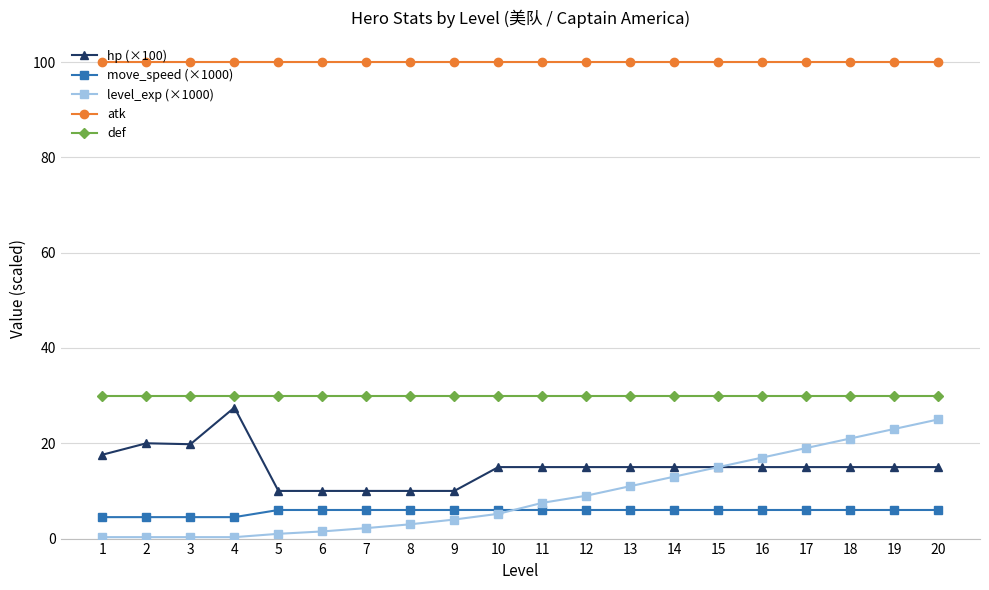

True or false: level_exp (×1000) and def cross at least once.

False